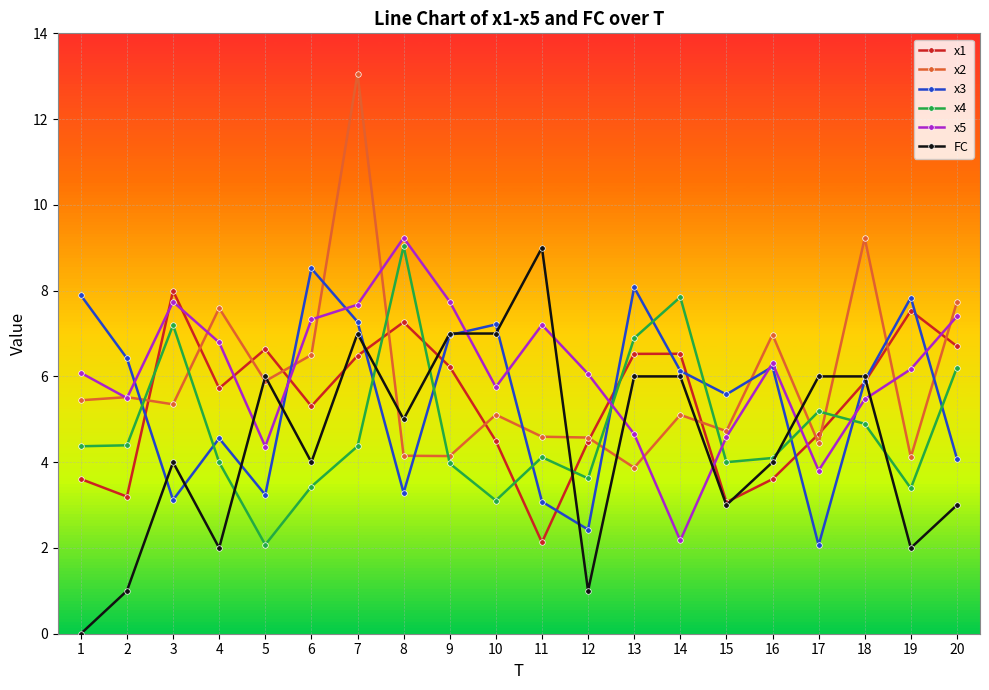

Reading left to right, transcribe all the data shown in this chart.

x1: 1=3.6	2=3.2	3=8.0	4=5.7	5=6.6	6=5.3	7=6.5	8=7.3	9=6.2	10=4.5	11=2.1	12=4.5	13=6.5	14=6.5	15=3.1	16=3.6	17=4.7	18=5.9	19=7.5	20=6.7
x2: 1=5.4	2=5.5	3=5.3	4=7.6	5=5.9	6=6.5	7=13.1	8=4.2	9=4.1	10=5.1	11=4.6	12=4.6	13=3.9	14=5.1	15=4.7	16=7.0	17=4.4	18=9.2	19=4.1	20=7.7
x3: 1=7.9	2=6.4	3=3.1	4=4.6	5=3.2	6=8.5	7=7.3	8=3.3	9=7.0	10=7.2	11=3.1	12=2.4	13=8.1	14=6.1	15=5.6	16=6.2	17=2.1	18=5.9	19=7.8	20=4.1
x4: 1=4.4	2=4.4	3=7.2	4=4.0	5=2.1	6=3.4	7=4.4	8=9.0	9=4.0	10=3.1	11=4.1	12=3.6	13=6.9	14=7.8	15=4.0	16=4.1	17=5.2	18=4.9	19=3.4	20=6.2
x5: 1=6.1	2=5.5	3=7.7	4=6.8	5=4.4	6=7.3	7=7.7	8=9.2	9=7.7	10=5.8	11=7.2	12=6.1	13=4.7	14=2.2	15=4.6	16=6.3	17=3.8	18=5.5	19=6.2	20=7.4
FC: 1=0.0	2=1.0	3=4.0	4=2.0	5=6.0	6=4.0	7=7.0	8=5.0	9=7.0	10=7.0	11=9.0	12=1.0	13=6.0	14=6.0	15=3.0	16=4.0	17=6.0	18=6.0	19=2.0	20=3.0